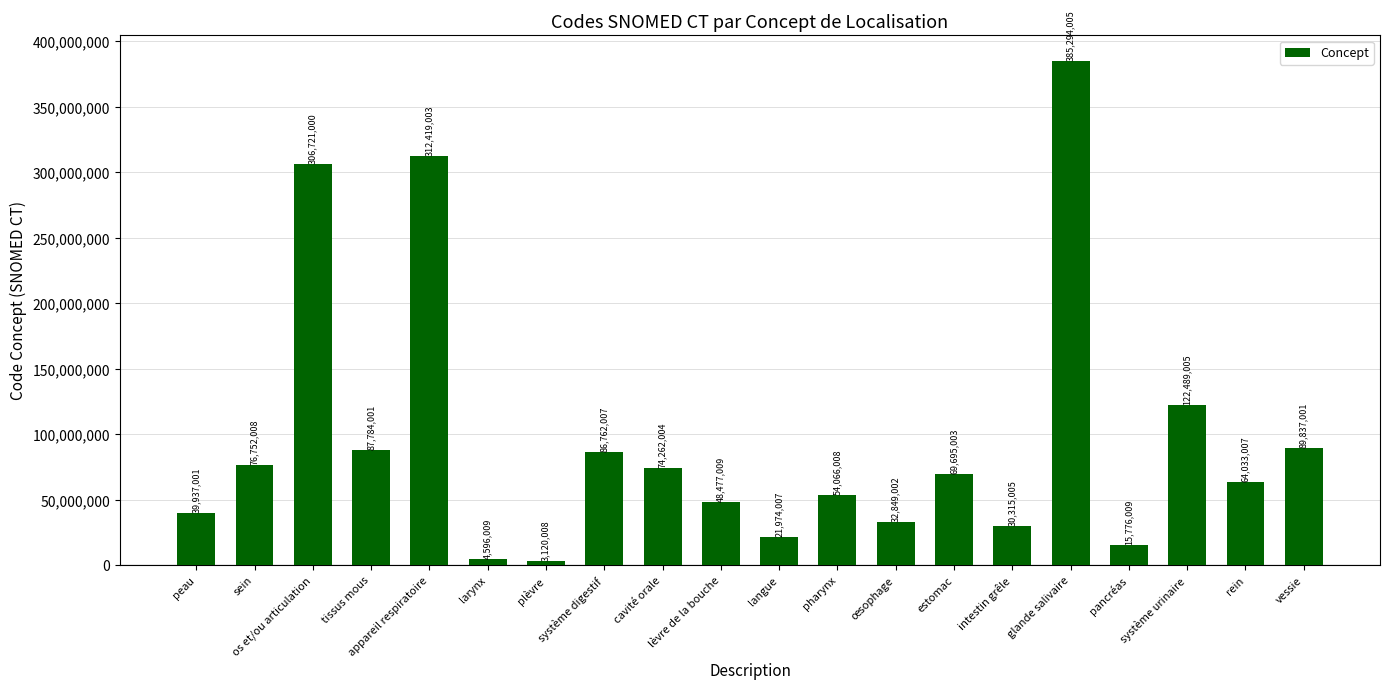

Where does the data first go above 69695003?

sein